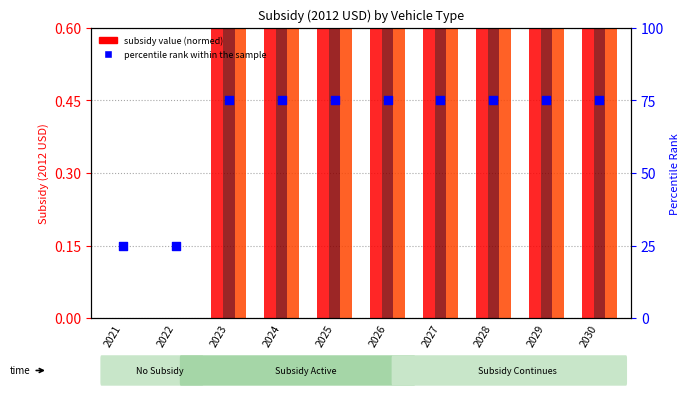

Which series reaches the minimum Y coordinate?

battery electric vehicle